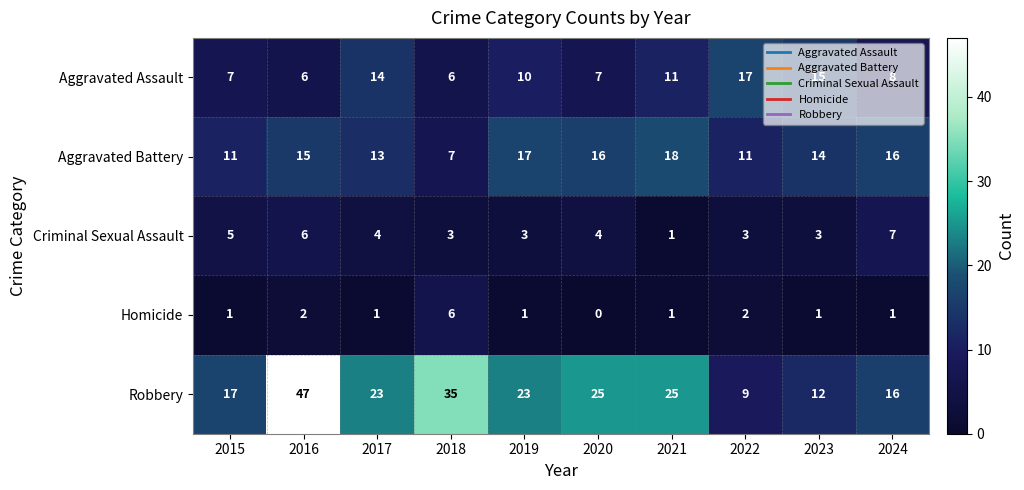

The Aggravated Battery series shows 8 at 2023. True or false?

False